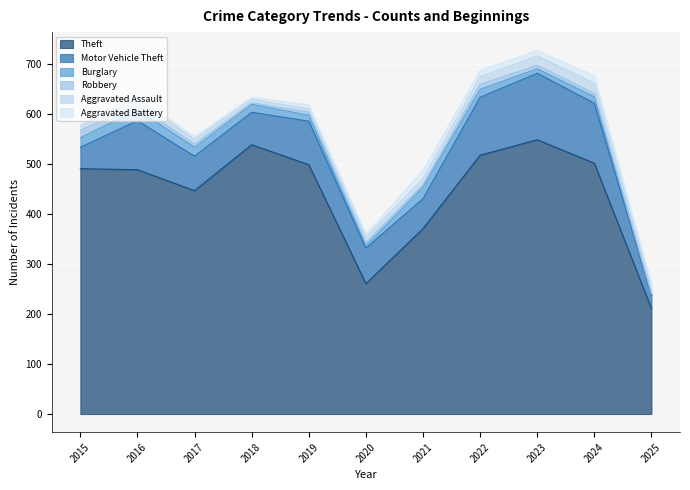

How many data points does each series have?

11